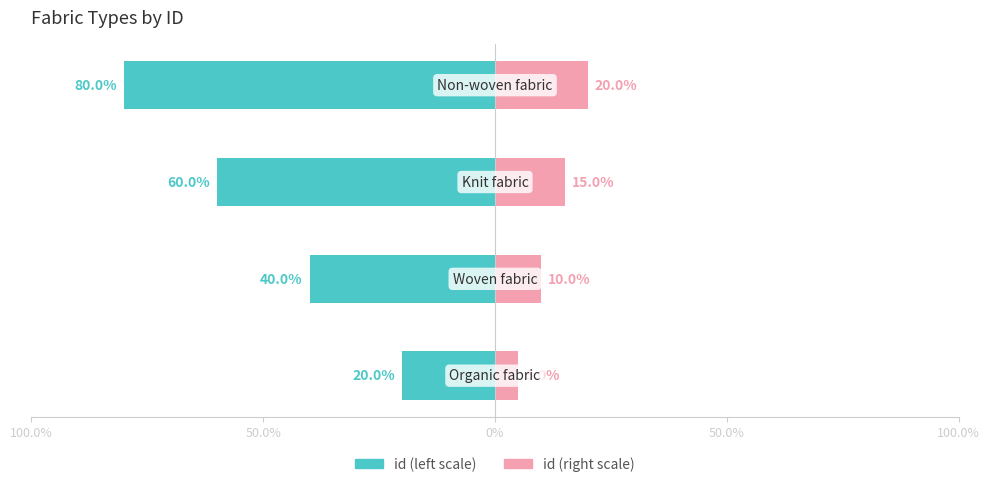

Which series has the largest total across all categories?

id (left scale)